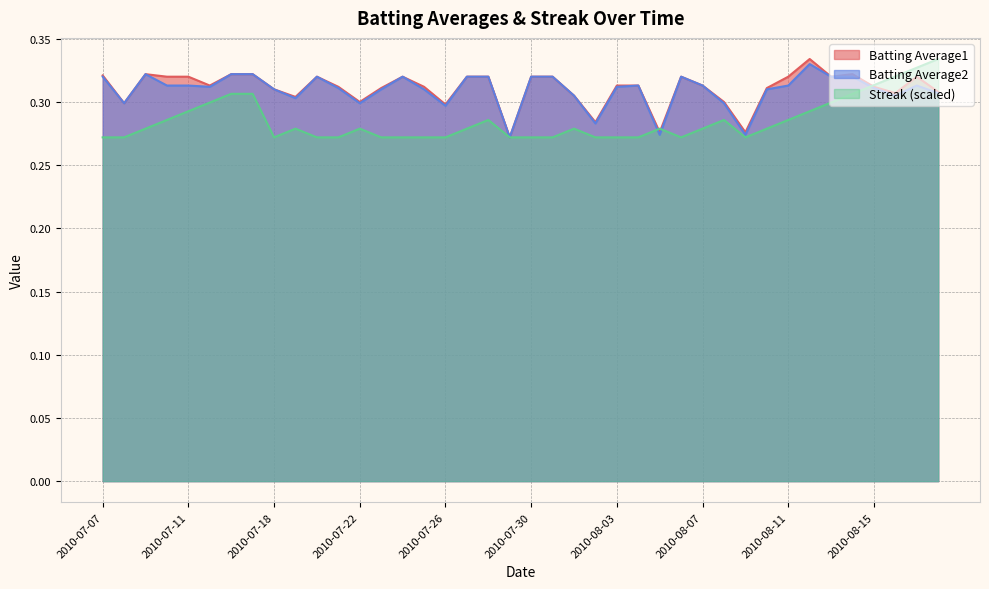

True or false: Streak has a value of 0.3 at 2010-07-26.

True